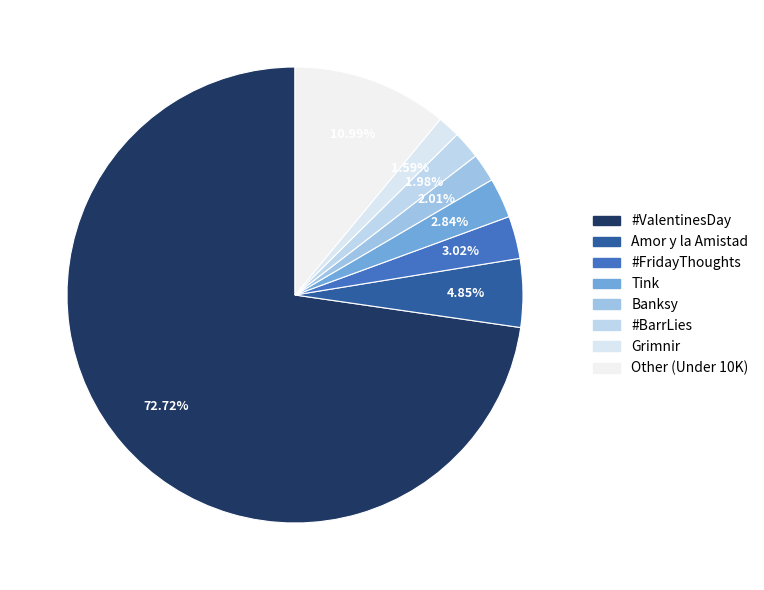

What percentage is the Banksy slice, to the nearest percent?

2%